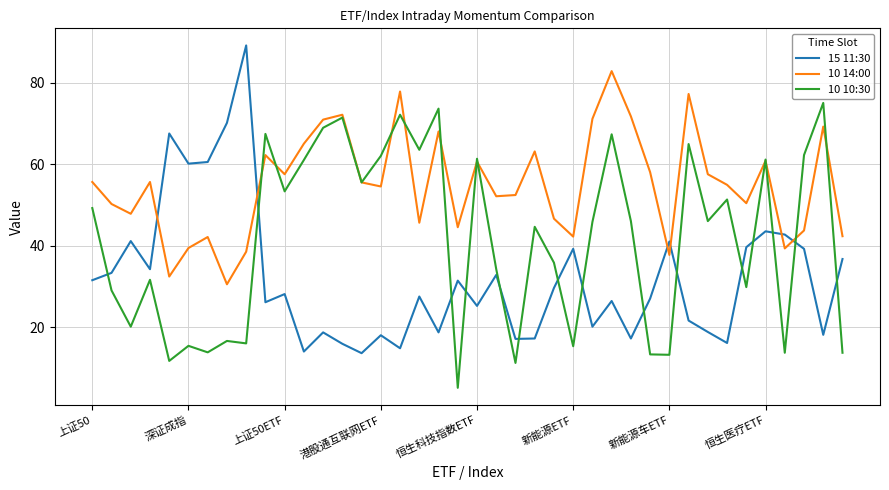

What is the minimum value for 10 10:30?

5.2